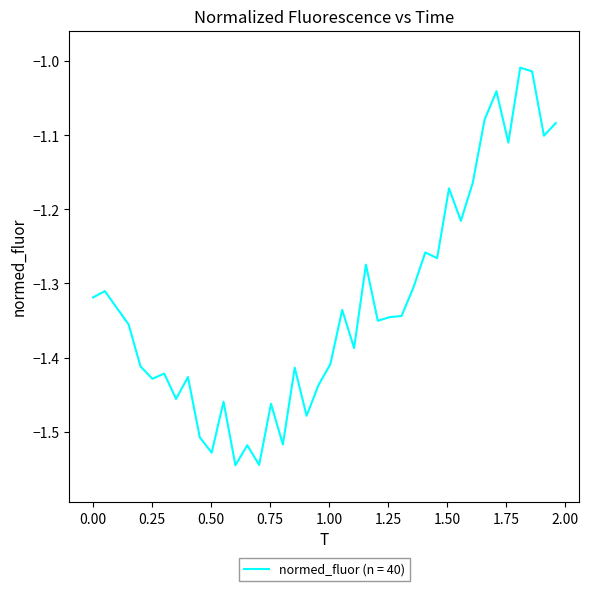

How many lines are shown in the chart?

1